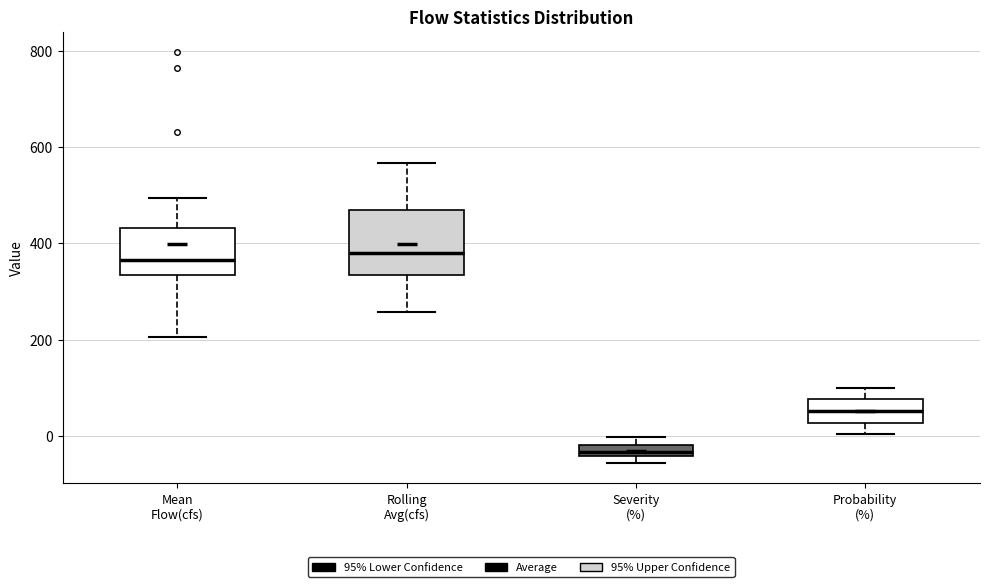

Which box is the tallest, from its lower edge to its upper edge?

Rolling Avg(cfs)